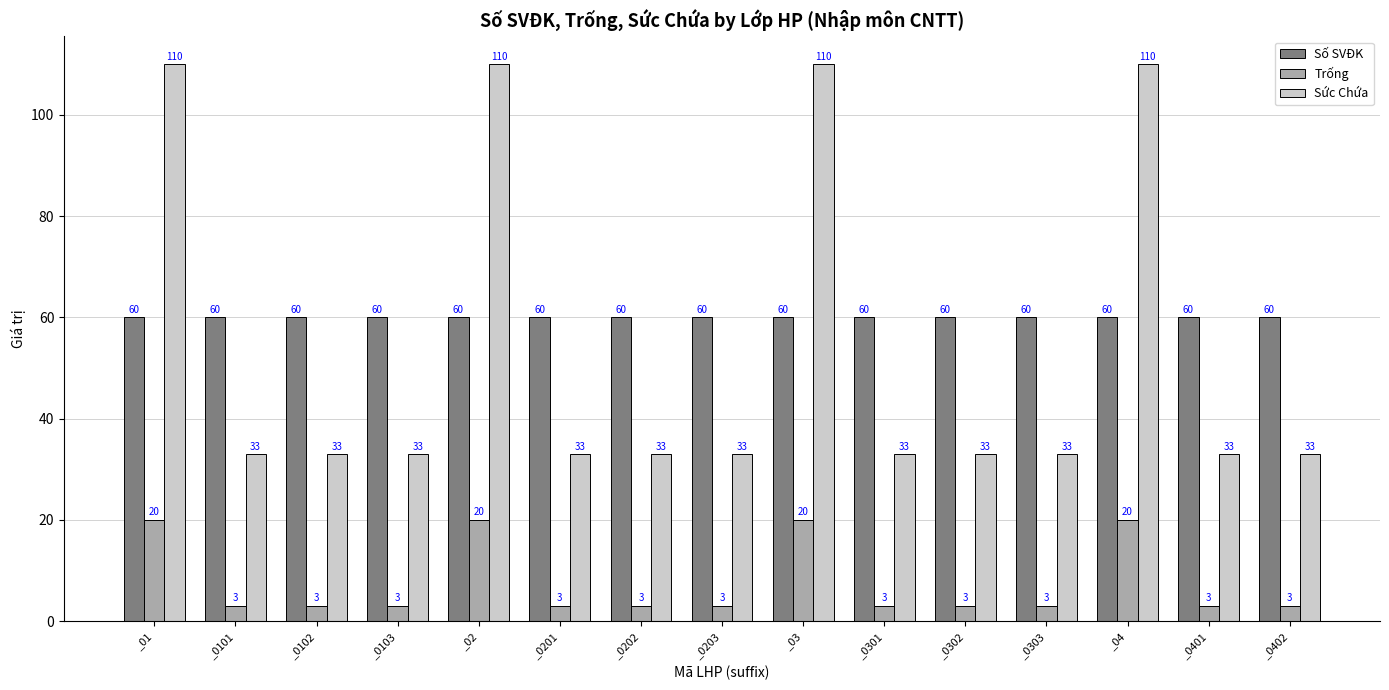

What is the maximum value shown in the chart?

110